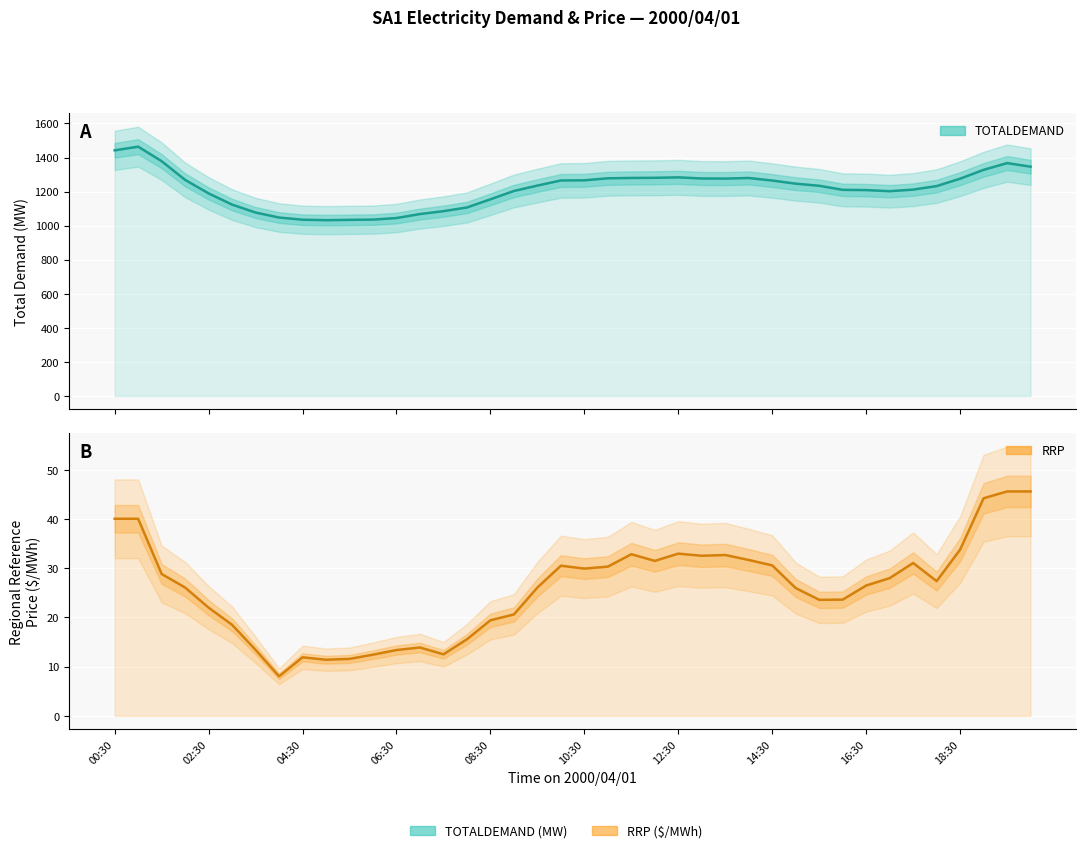

What is the approximate value of RRP at 25?

32.5